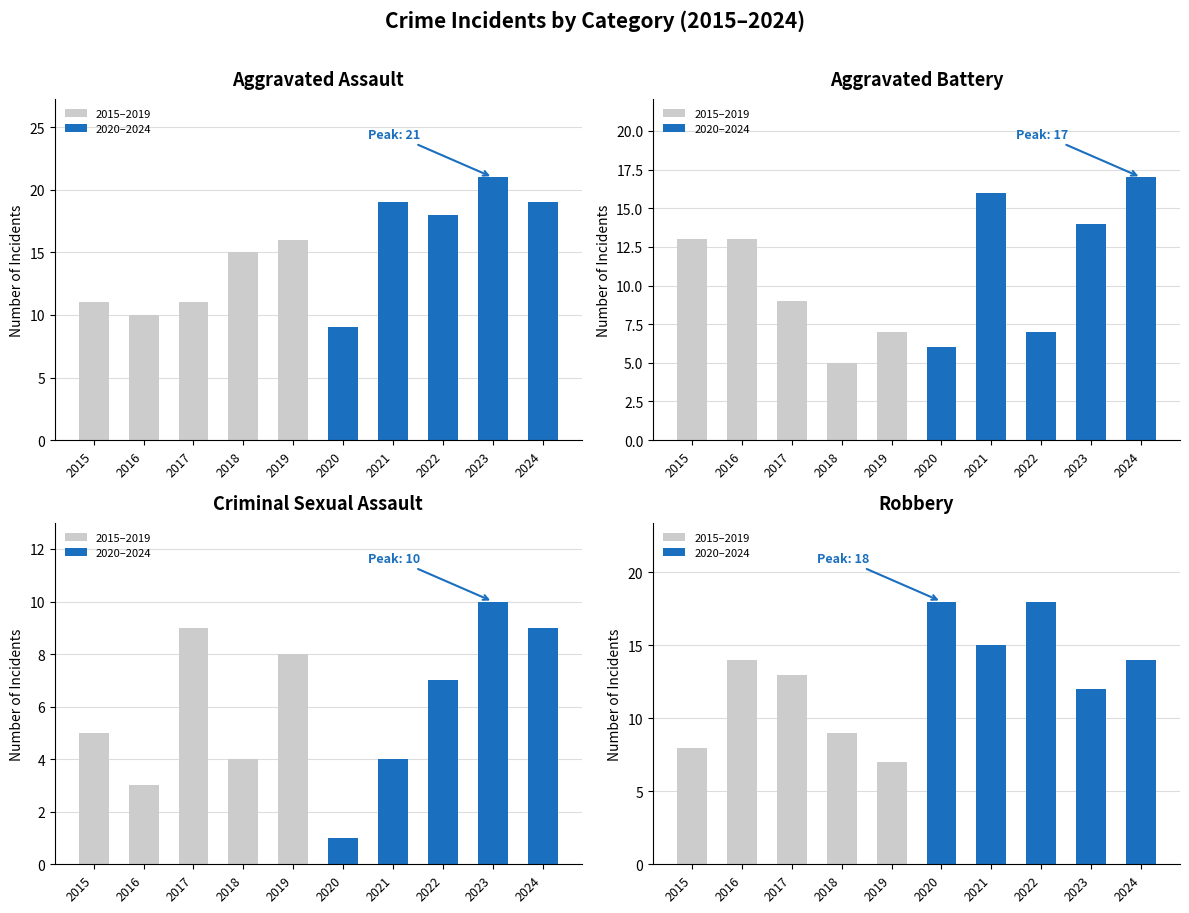

What is the difference between the maximum and second lowest values in the Robbery series?

10